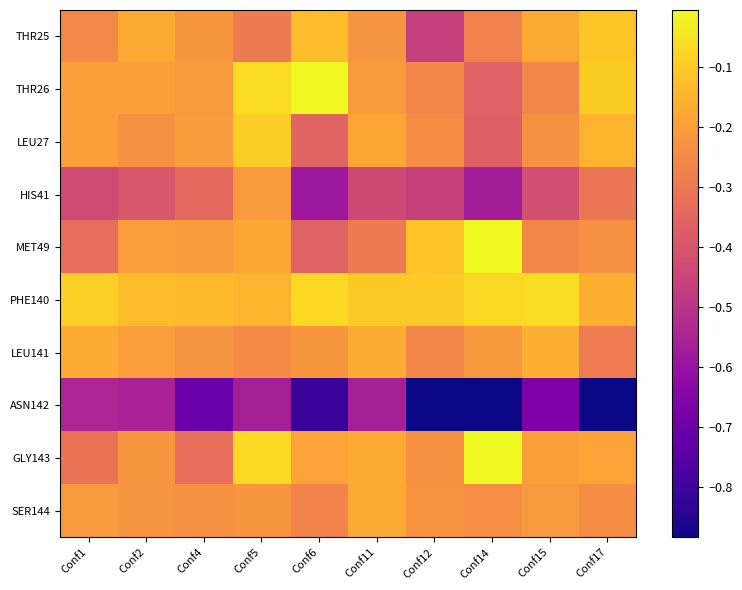

What is the smallest value displayed?

-1.0